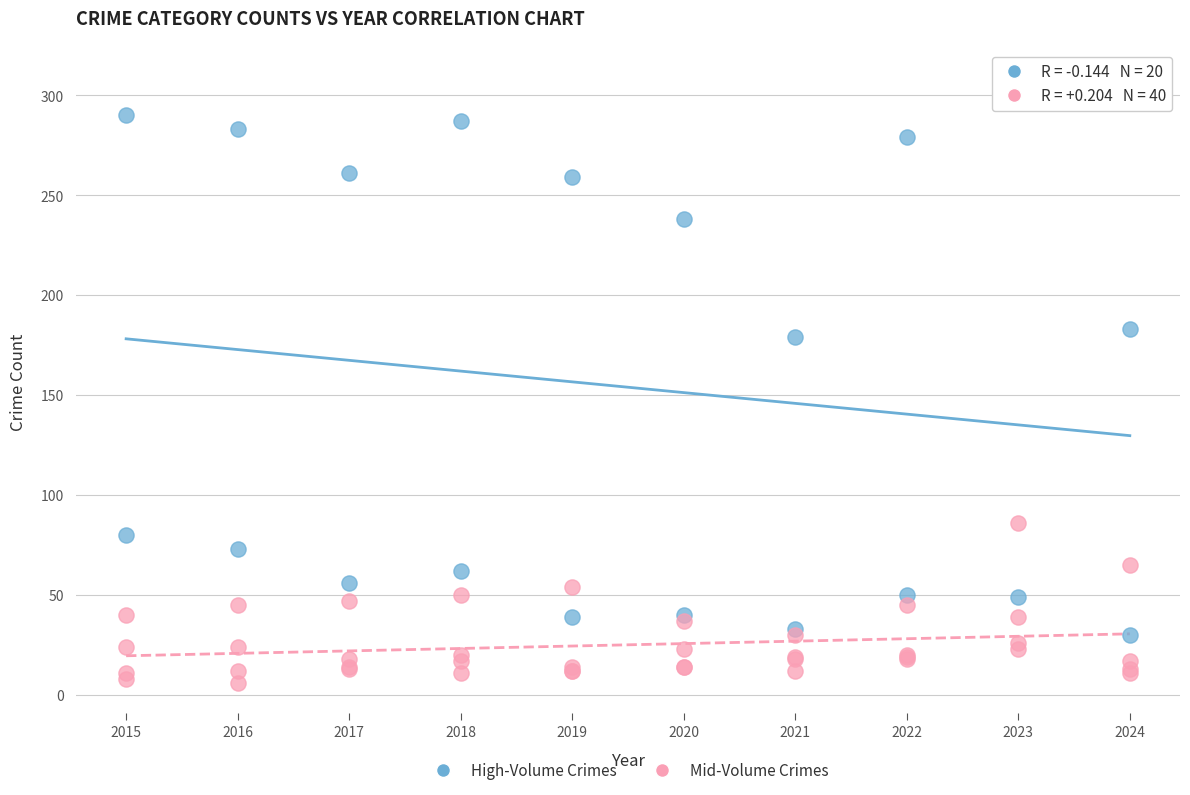

Which series has the largest Y range (max minus min)?

High-Volume Crimes